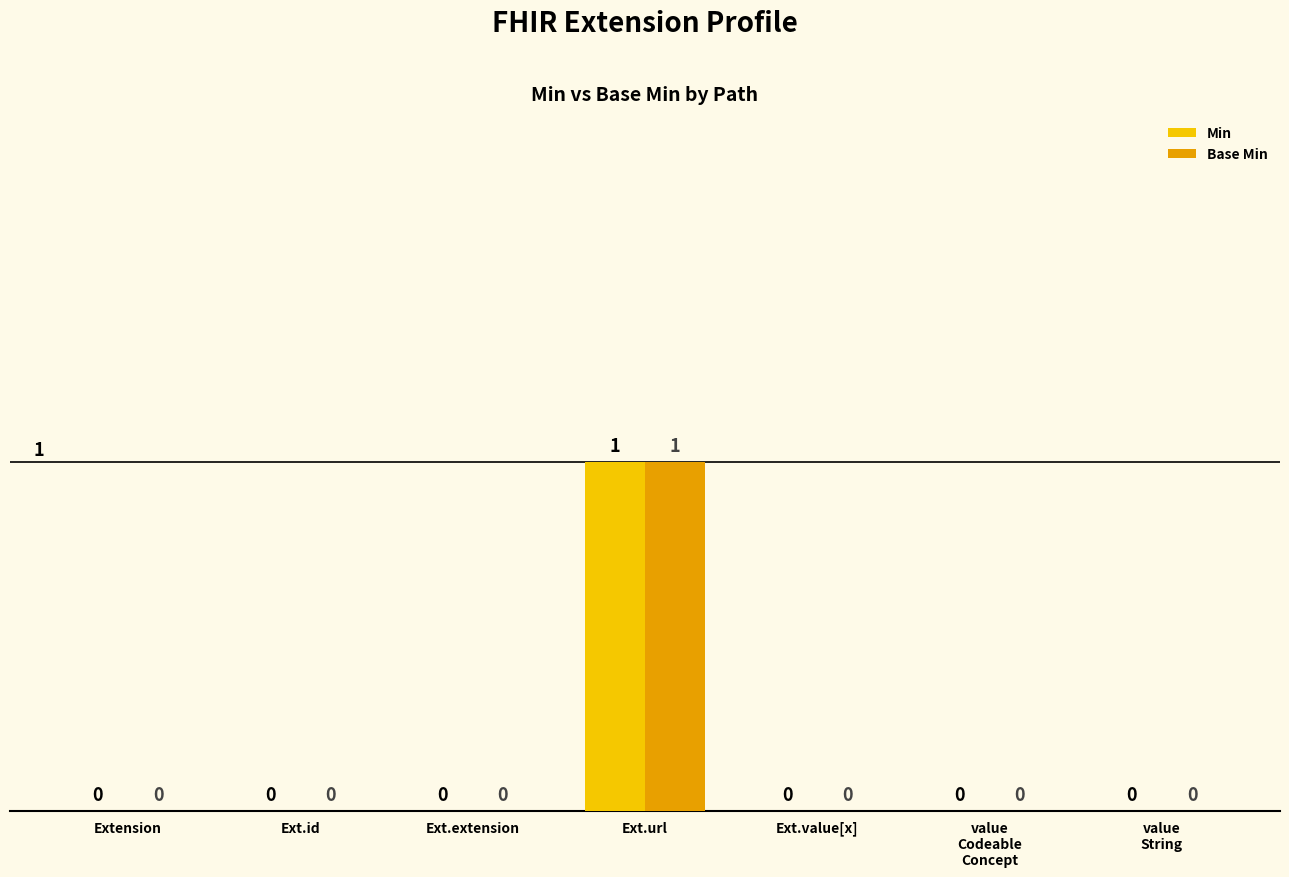

Is it true that Base Min equals 0 at value
String?

True